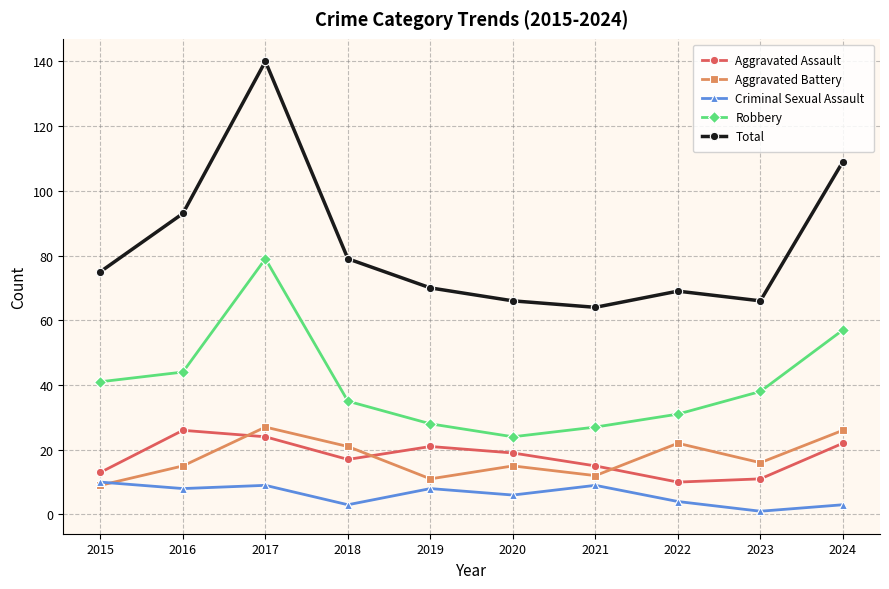

Reading right to left, list all the values displayed in this chart.

Aggravated Assault: 2024=22	2023=11	2022=10	2021=15	2020=19	2019=21	2018=17	2017=24	2016=26	2015=13
Aggravated Battery: 2024=26	2023=16	2022=22	2021=12	2020=15	2019=11	2018=21	2017=27	2016=15	2015=9
Criminal Sexual Assault: 2024=3	2023=1	2022=4	2021=9	2020=6	2019=8	2018=3	2017=9	2016=8	2015=10
Robbery: 2024=57	2023=38	2022=31	2021=27	2020=24	2019=28	2018=35	2017=79	2016=44	2015=41
Total: 2024=109	2023=66	2022=69	2021=64	2020=66	2019=70	2018=79	2017=140	2016=93	2015=75